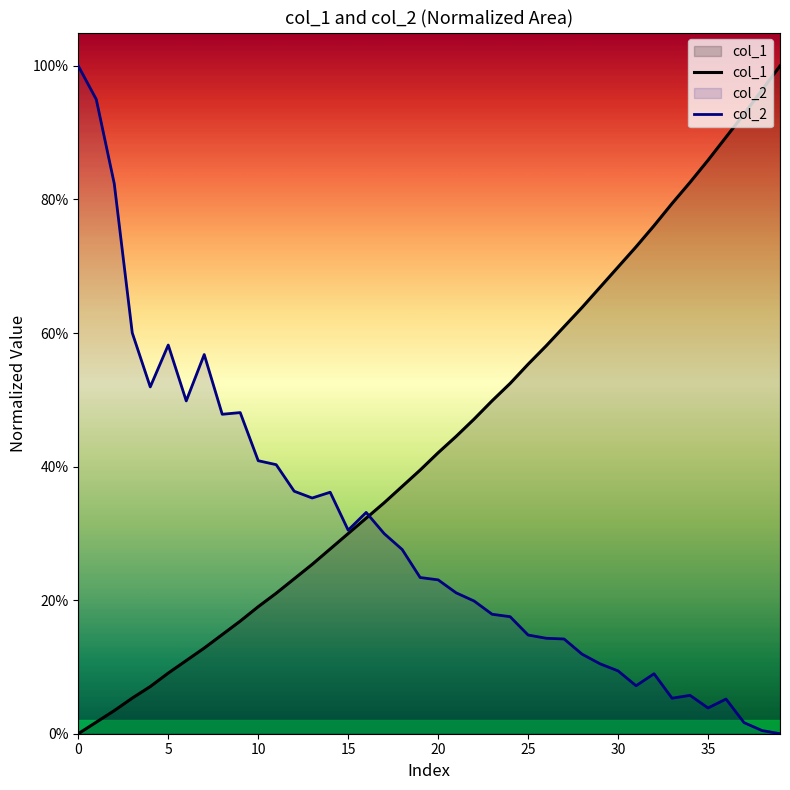

The value of col_2 at 15 is 0.1. True or false?

False